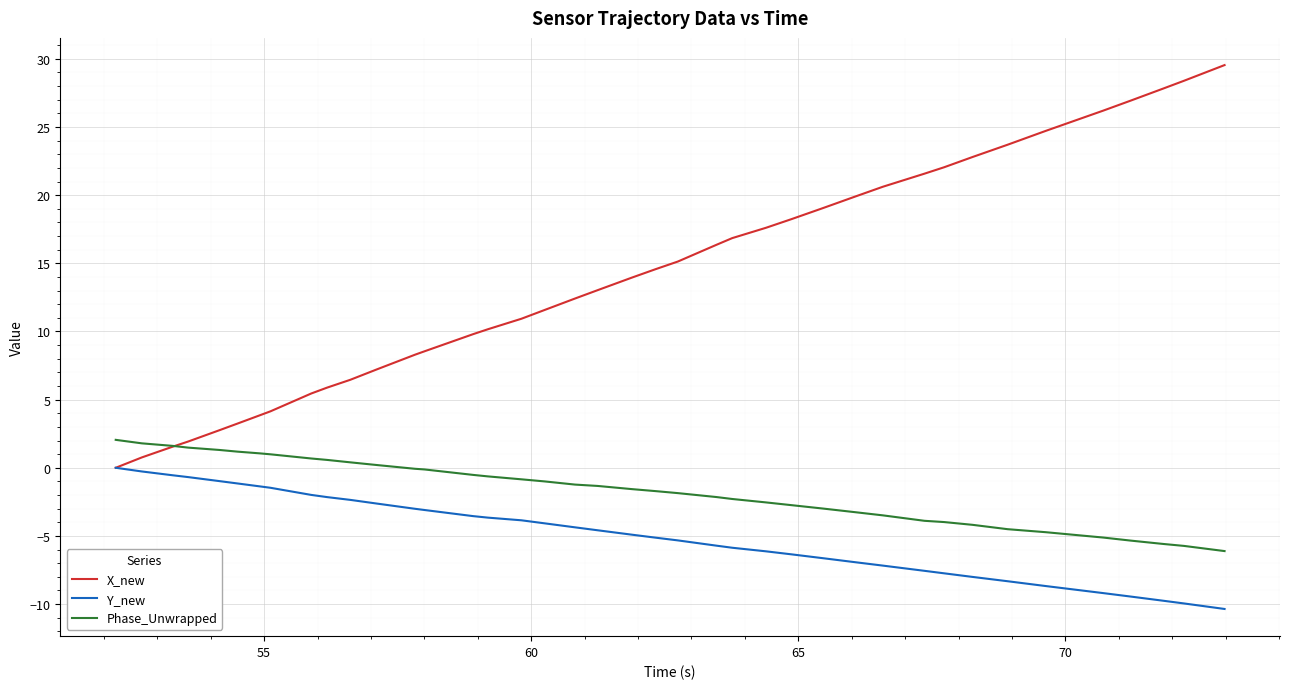

Which series has the widest spread of values?

X_new